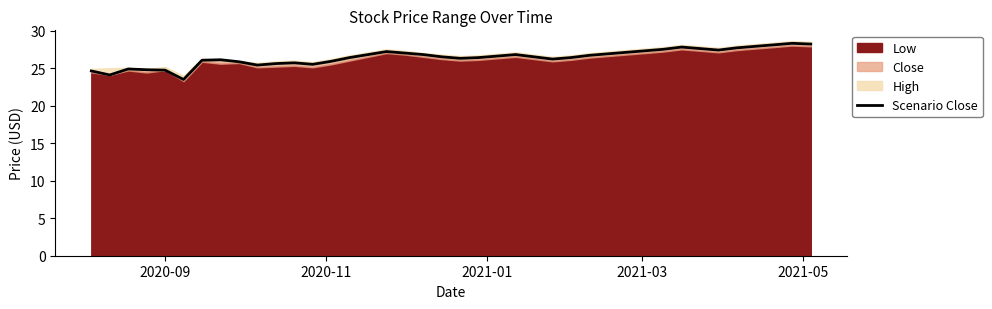

Does the chart display data point markers on the line(s)?

No